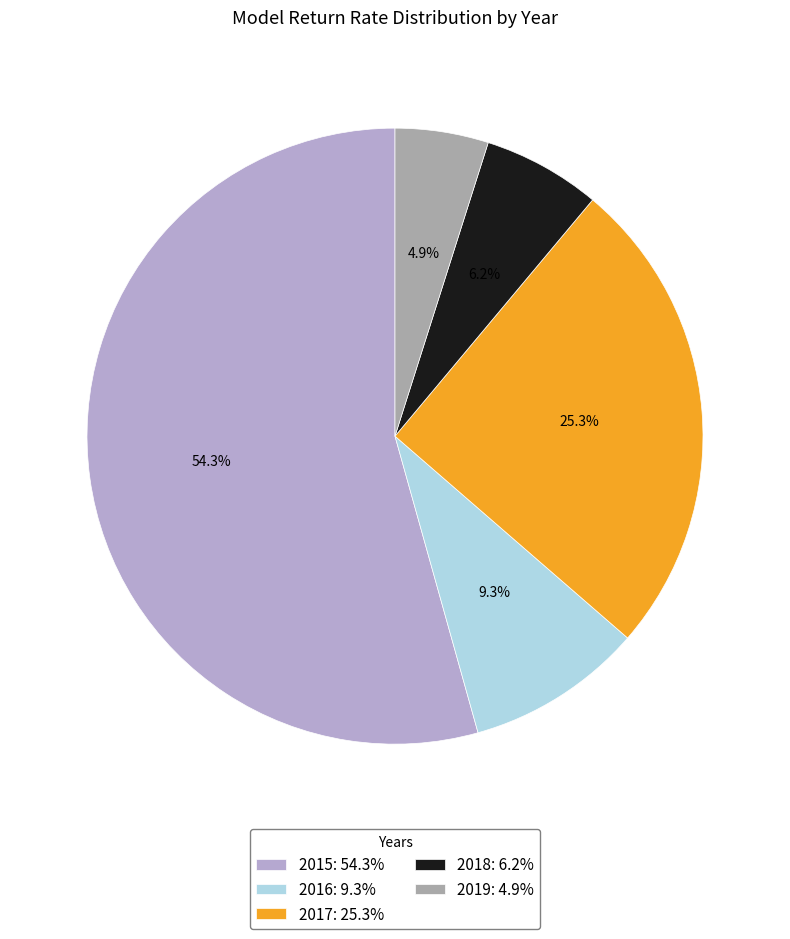

To the nearest percent, what is the combined percentage of 2016 and 2015?

64%